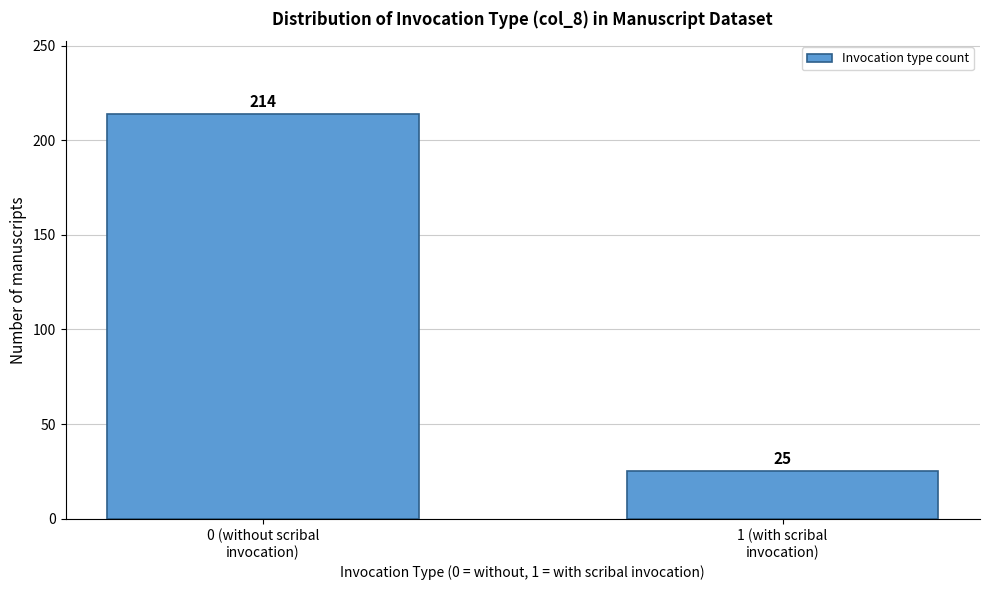

Reading left to right, transcribe all the data shown in this chart.

214	25